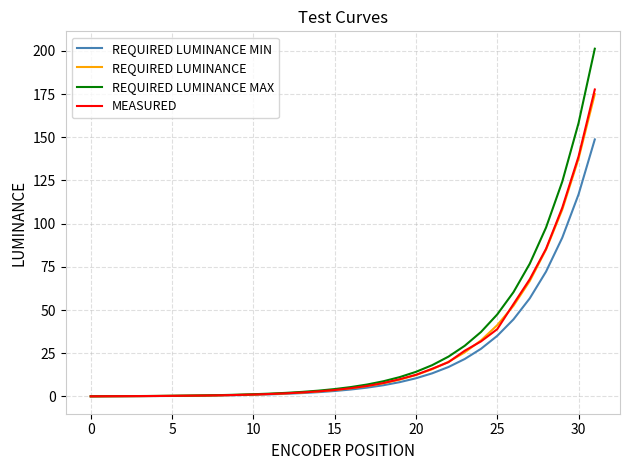

Which series has the largest range (max minus min)?

REQUIRED LUMINANCE MAX